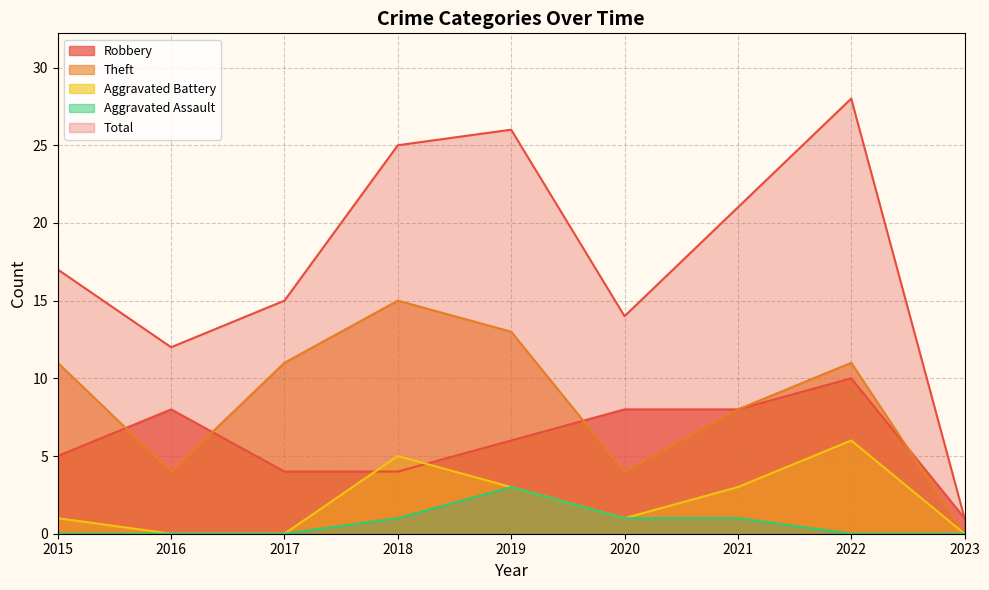

Reading left to right, list all the values displayed in this chart.

Robbery: 5	8	4	4	6	8	8	10	1
Theft: 11	4	11	15	13	4	8	11	0
Aggravated Battery: 1	0	0	5	3	1	3	6	0
Aggravated Assault: 0	0	0	1	3	1	1	0	0
Total: 17	12	15	25	26	14	21	28	1